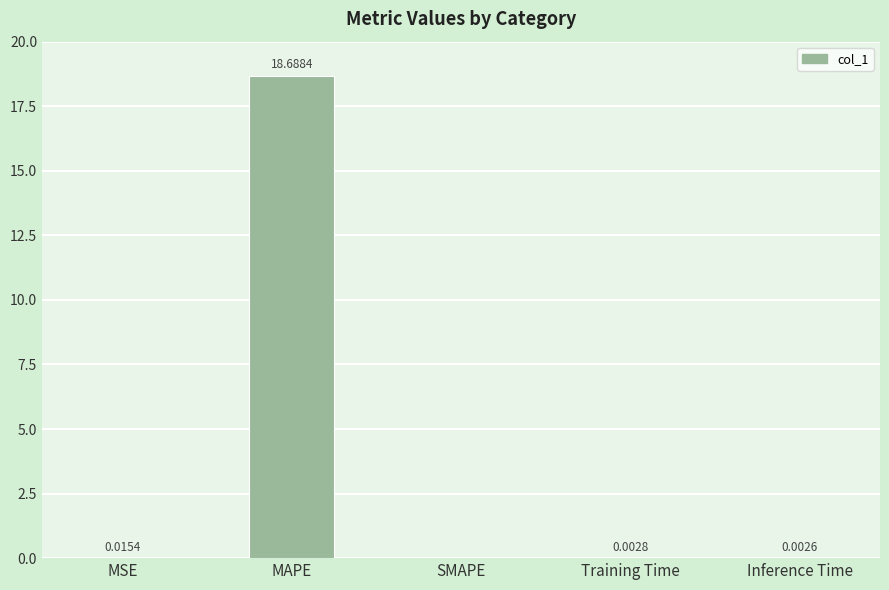

True or false: the data shows 0.0 at MSE.

True